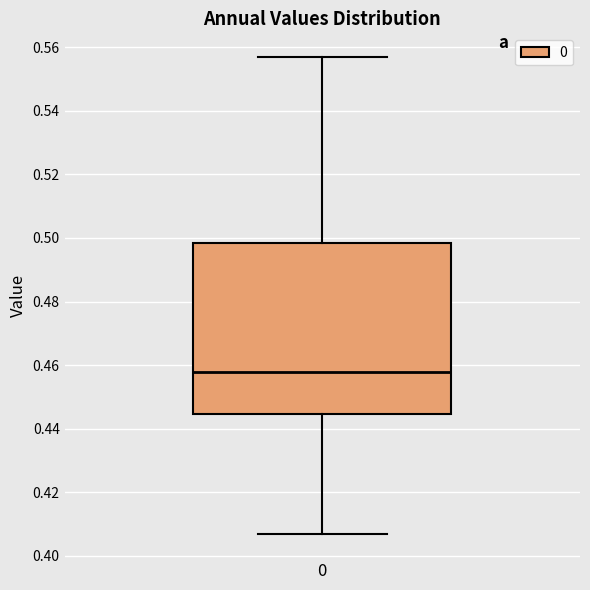

Where does the upper whisker of the box at x = 0 end on the y-axis? The values are not printed on the chart, so give them approximately, as read against the axis.

0.556